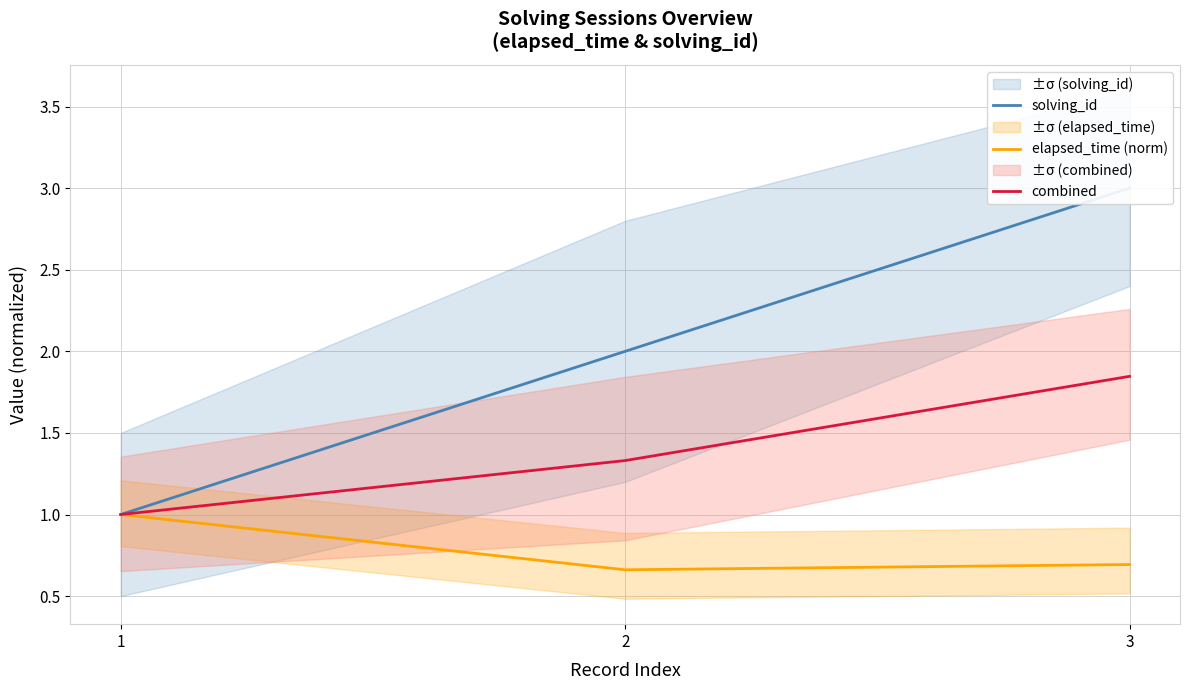

Reading left to right, list all the values displayed in this chart.

solving_id: 1=1.0	2=2.0	3=3.0
elapsed_time (norm): 1=1.0	2=0.7	3=0.7
combined: 1=1.0	2=1.3	3=1.8